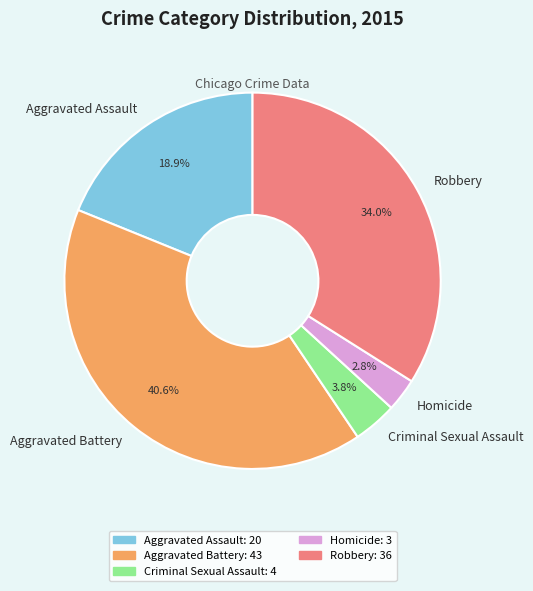

What is the smallest slice in the pie chart?

Homicide